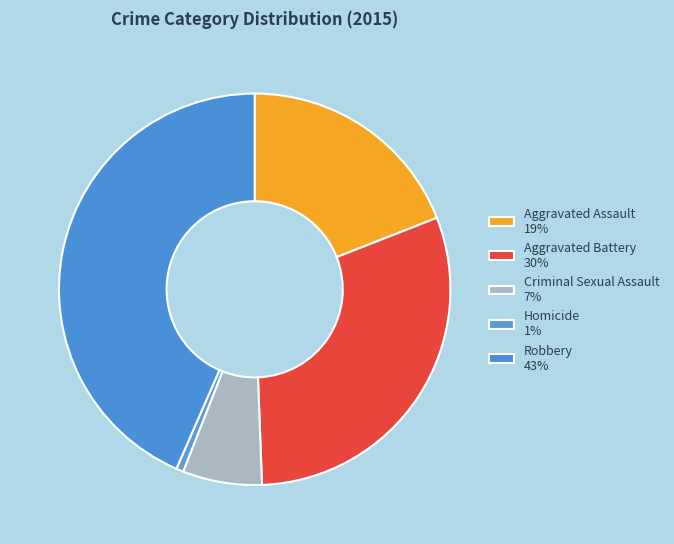

Does Criminal Sexual Assault account for over 50% of the chart?

No